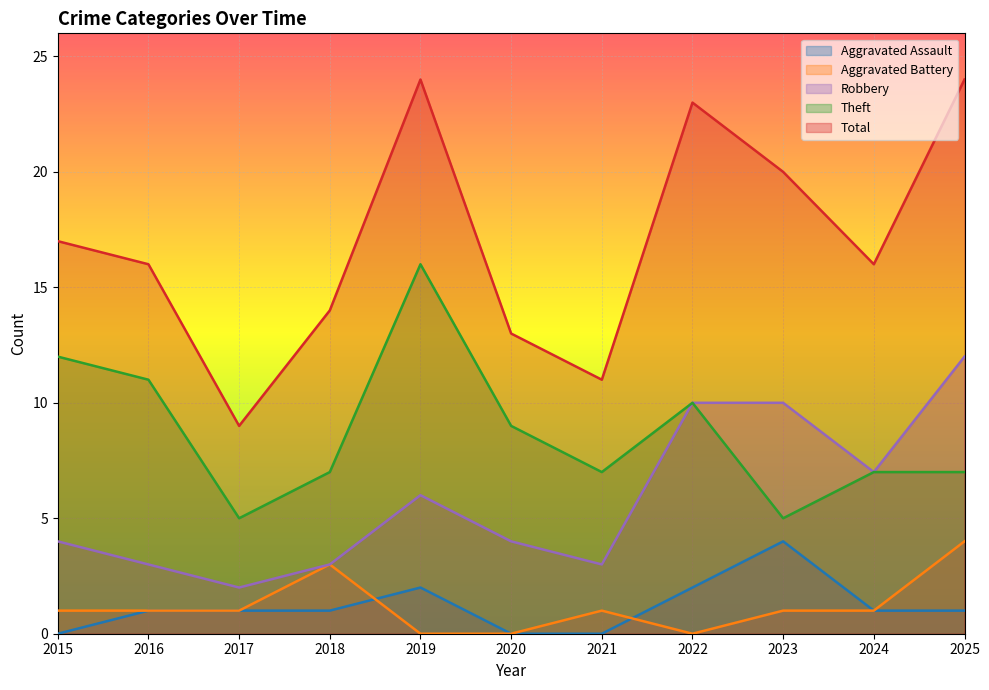

What is the approximate value of Theft at 2021?

7